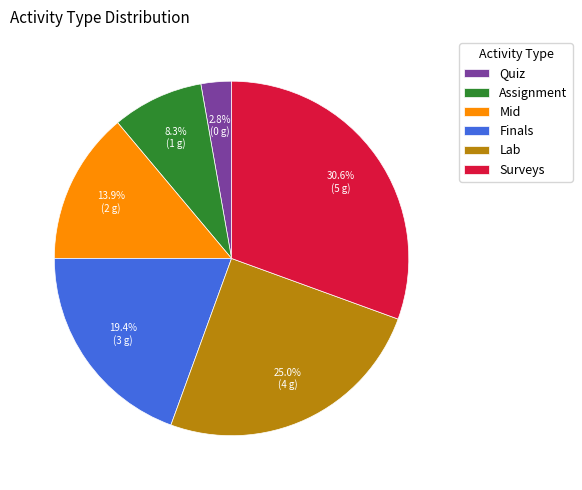

Approximately how many times larger is the value at Mid compared to Lab?

0.6